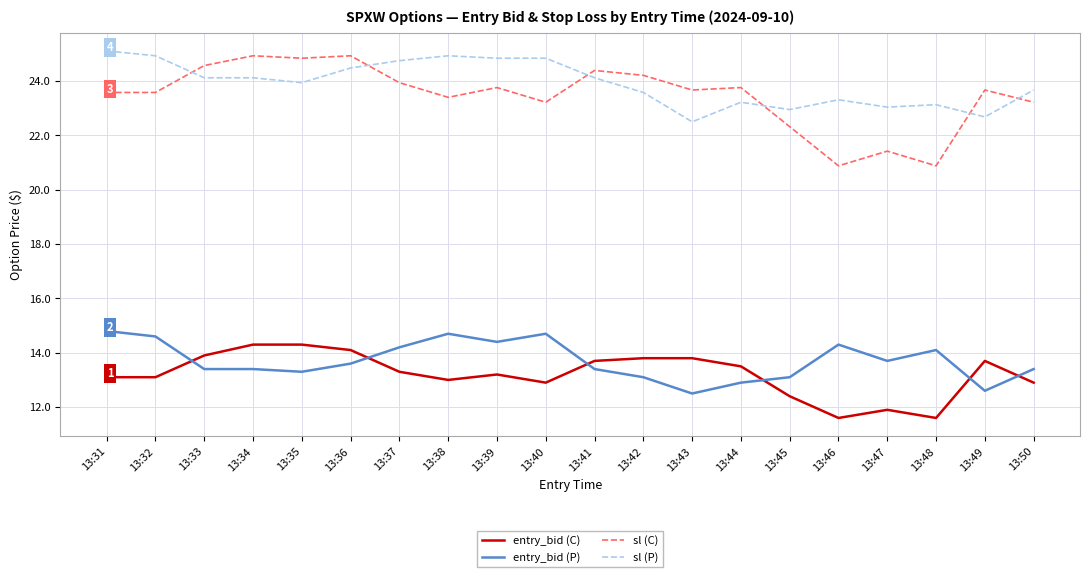

What is the difference between the maximum and minimum values in the sl (P) series?

2.6